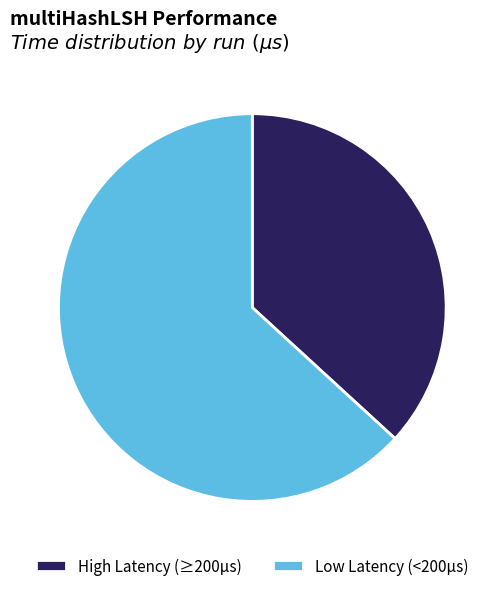

How many slices are in this pie chart?

2